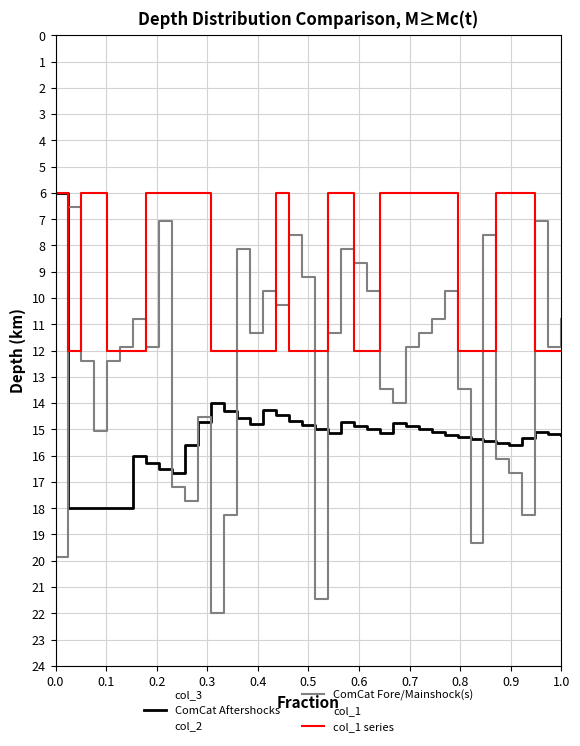

Which series has the widest spread of values?

ComCat Fore/Mainshock(s)